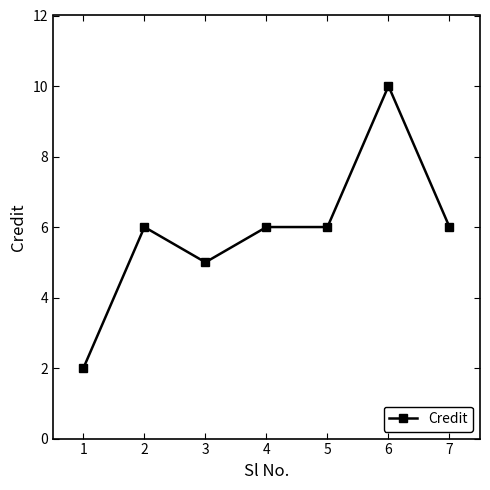

How many values are between 5 and 6?

5